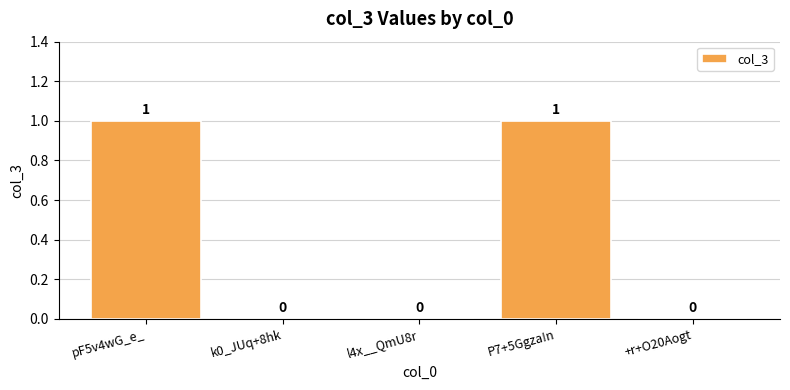

How many values are between 0 and 1?

5